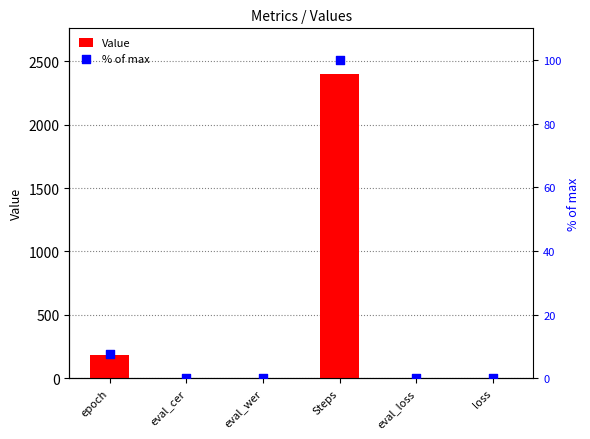

Which series has the largest Y range (max minus min)?

Value